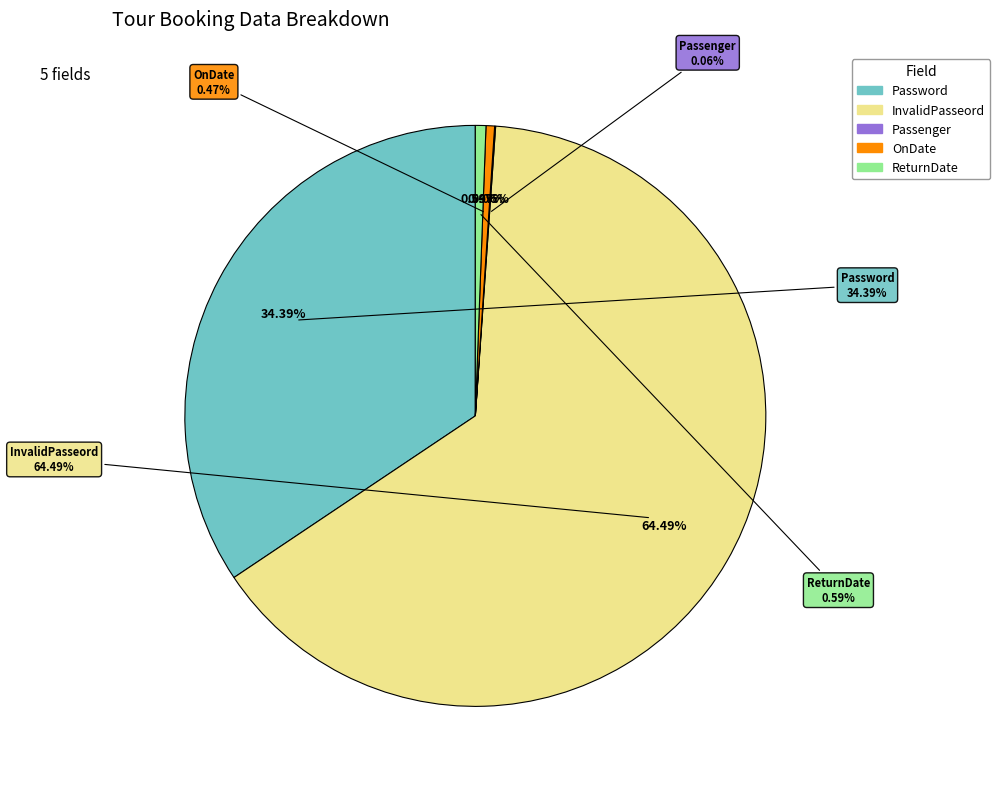

Is it true that Passenger is 11% of the pie?

False